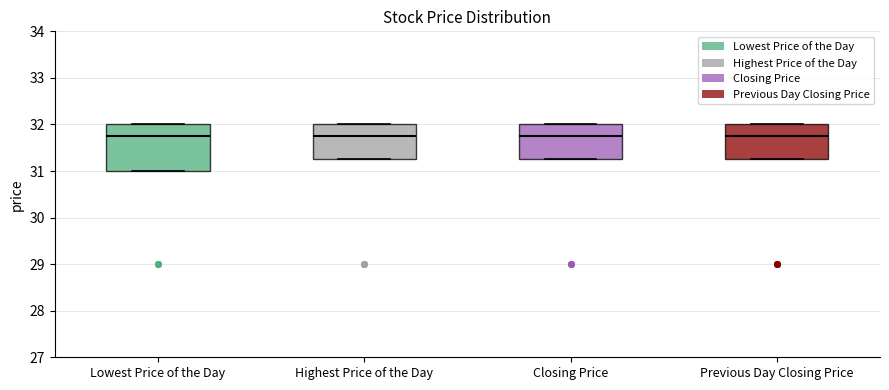

Reading left to right, transcribe this box plot: for each box, give where its median line is, the range the box spans, and where its two whiskers end, as read against the y-axis. The values are not printed on the chart, so give them approximately, as read against the axis.

Lowest Price of the Day: median 31.8, box 31.0 to 32.0, whiskers 31.0 to 32.0
Highest Price of the Day: median 31.8, box 31.3 to 32.0, whiskers 31.3 to 32.0
Closing Price: median 31.8, box 31.3 to 32.0, whiskers 31.3 to 32.0
Previous Day Closing Price: median 31.8, box 31.3 to 32.0, whiskers 31.3 to 32.0